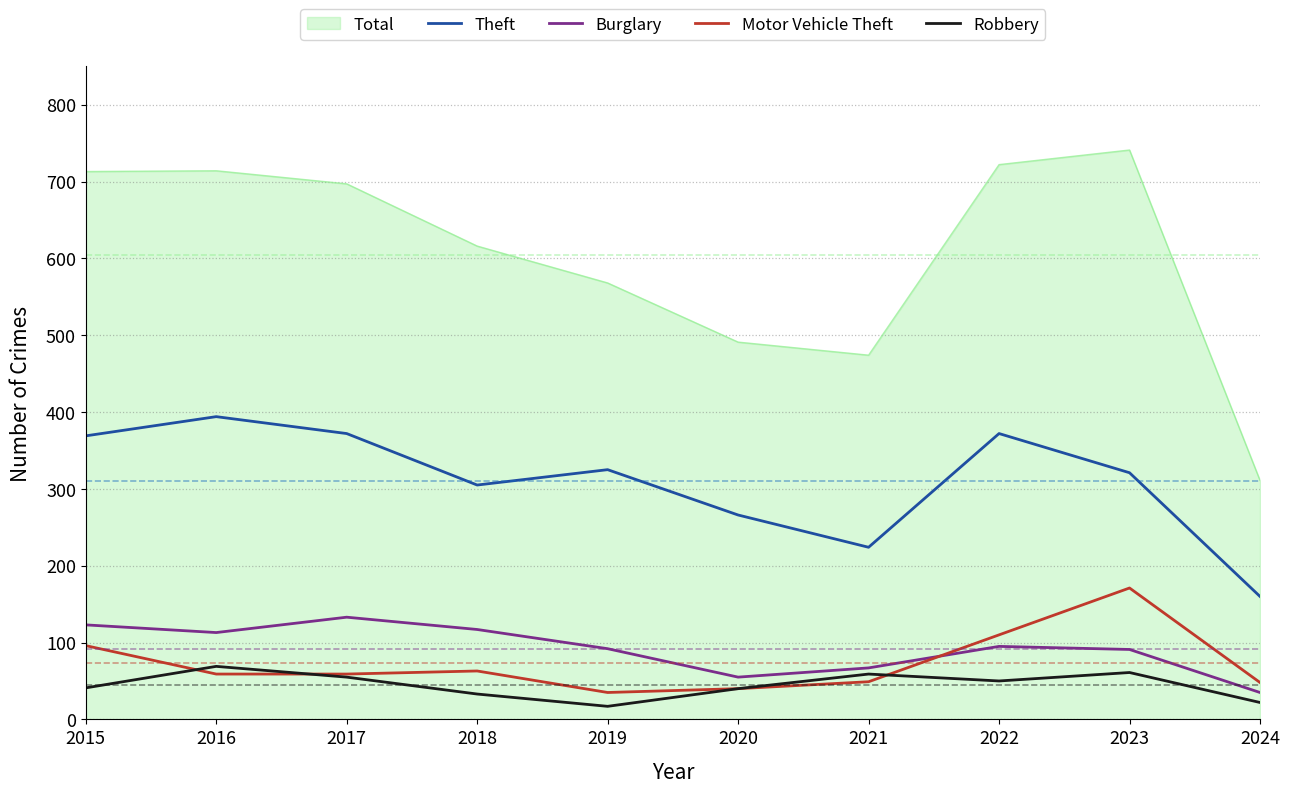

True or false: Theft and Burglary cross at least once.

False